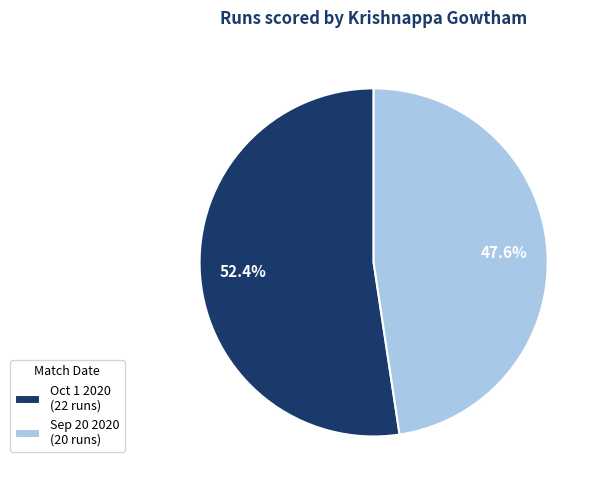

What percentage do Oct 1 2020 and Sep 20 2020 together represent?

100.0%